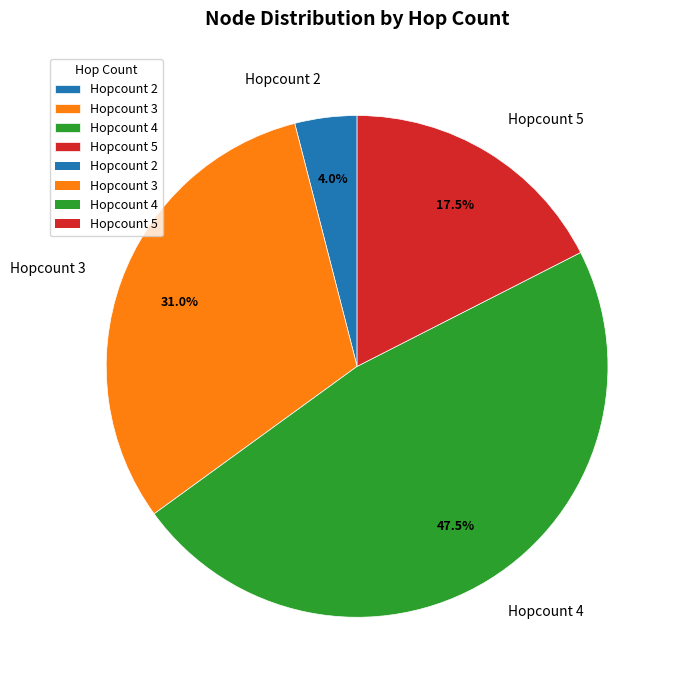

Which has a higher value, Hopcount 3 or Hopcount 4?

Hopcount 4